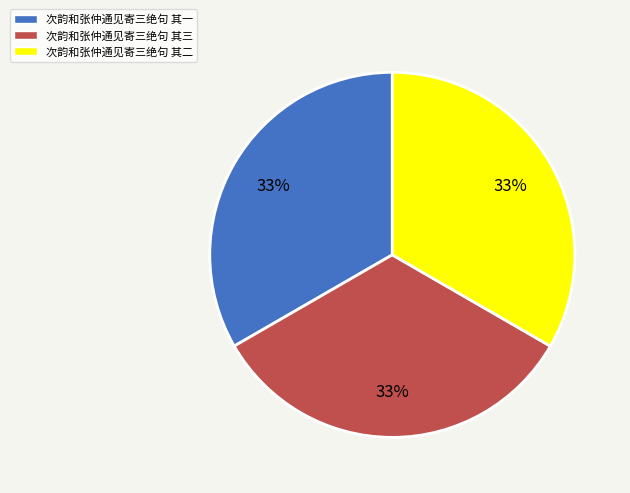

To the nearest percent, what is the average slice percentage?

33%